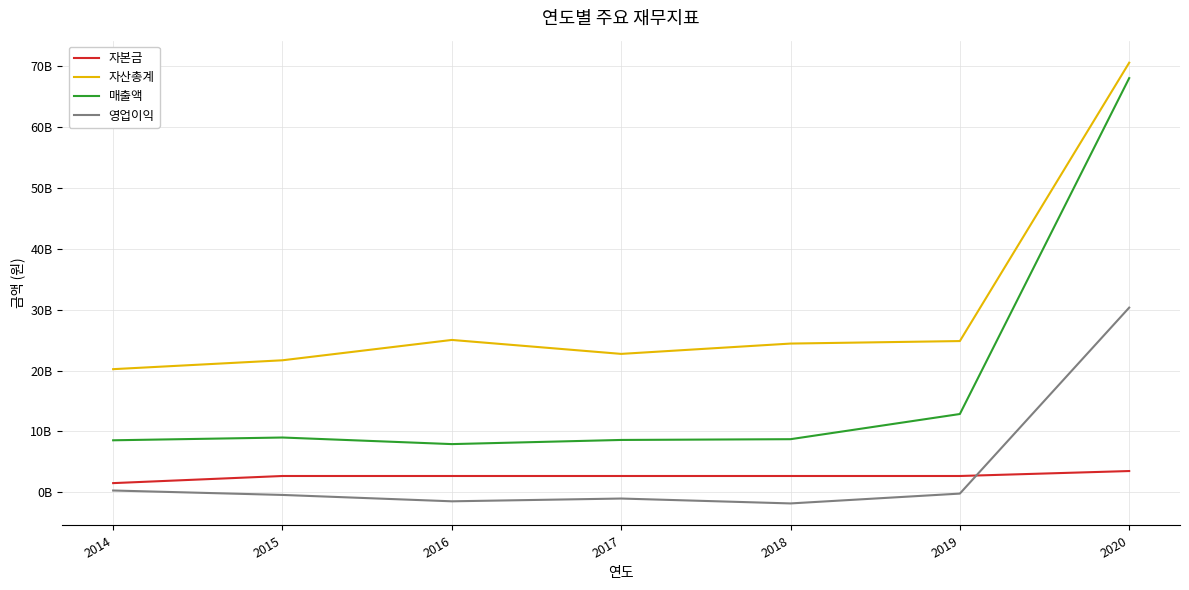

True or false: 영업이익 has more than 0 points higher than both neighbors.

True